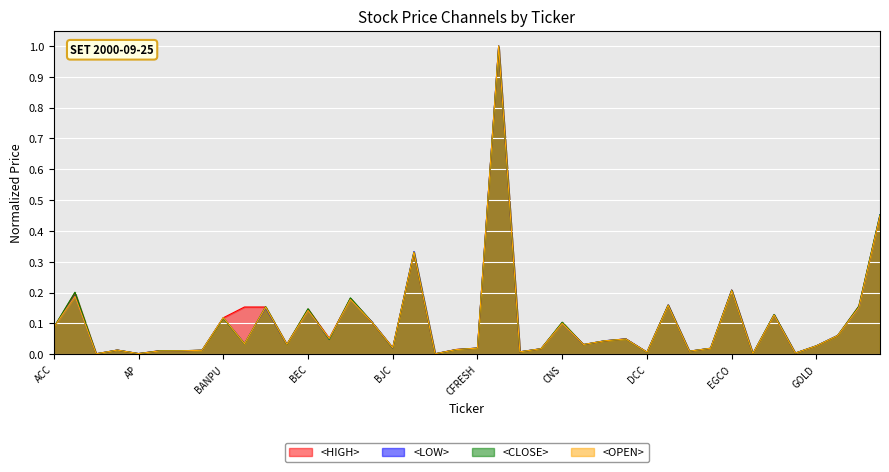

Between which two adjacent categories do <OPEN> and <HIGH> first intersect?

ACC and ADVANC